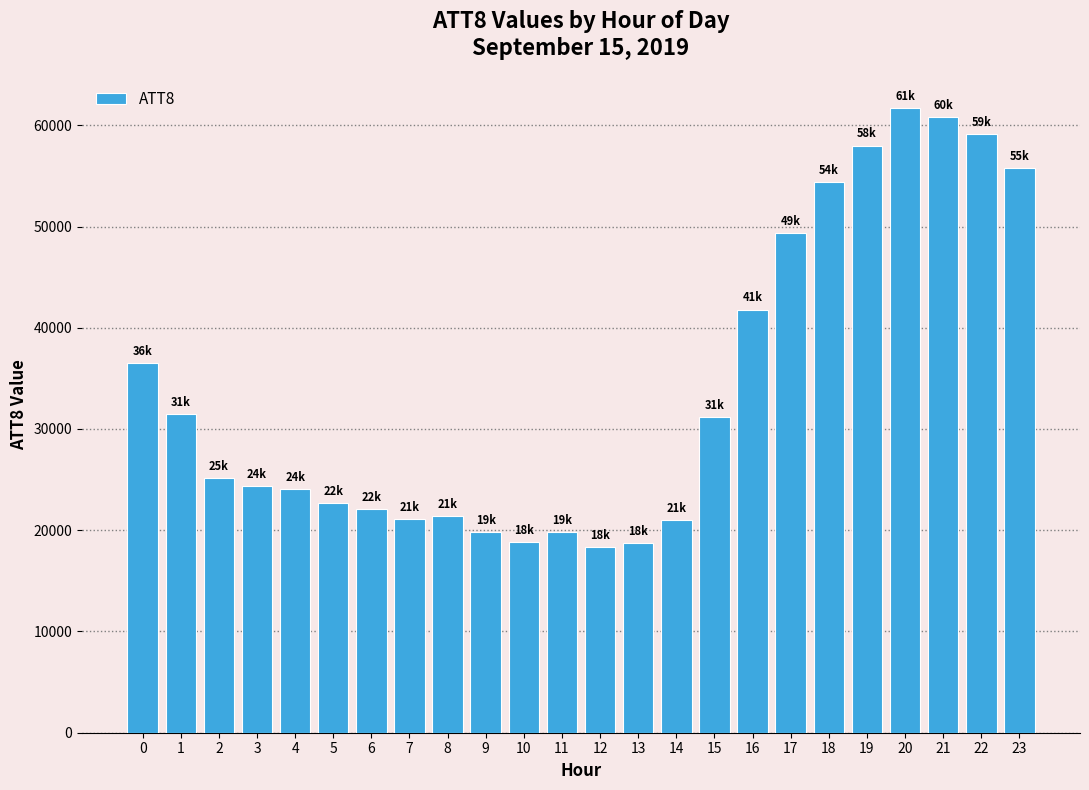

How many bars are there in total?

24